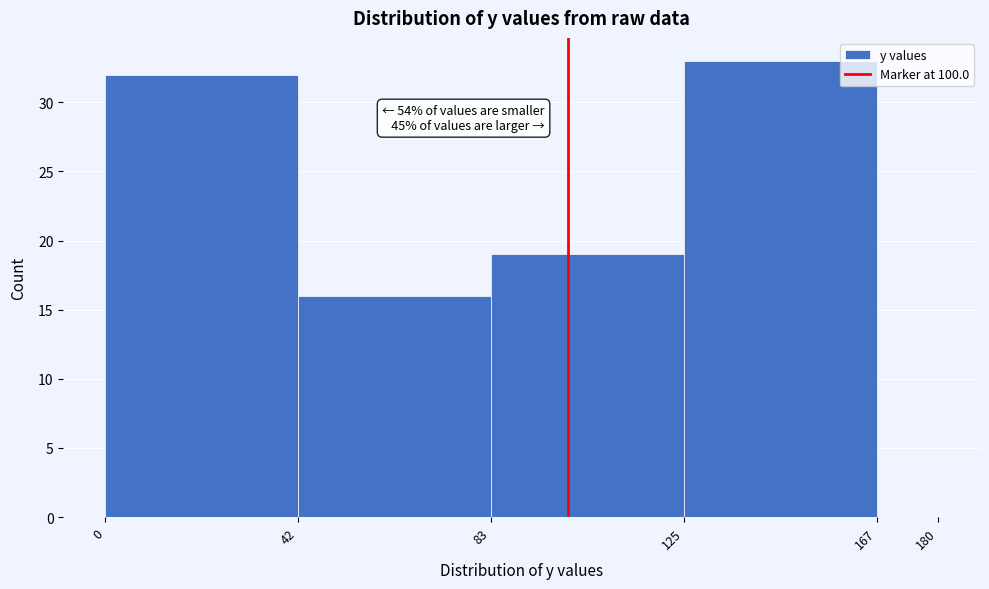

Which range on the x-axis has the tallest bar?

125 to 167